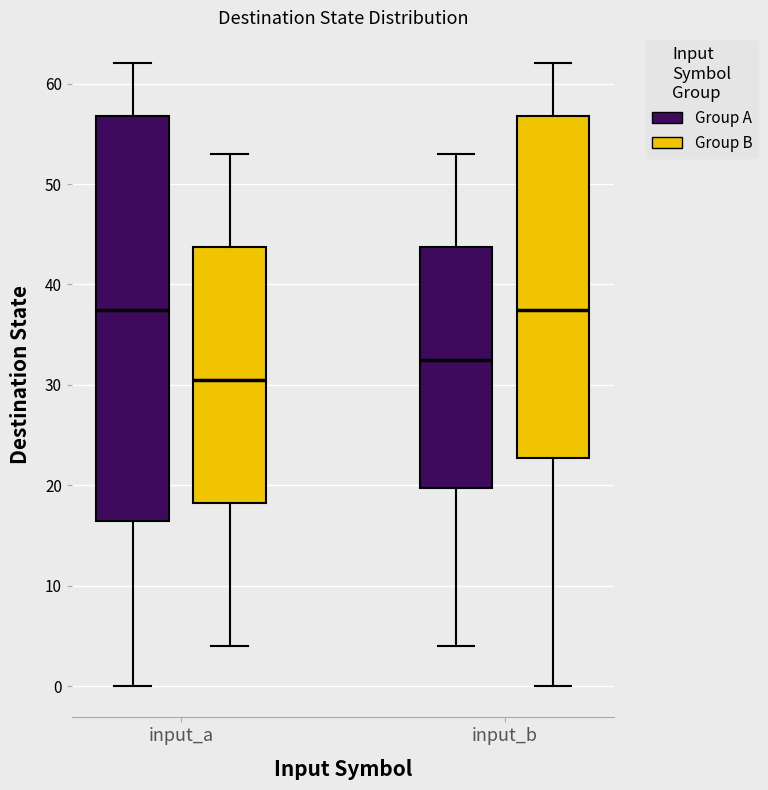

Which box is the tallest, from its lower edge to its upper edge?

input_a (Group A)